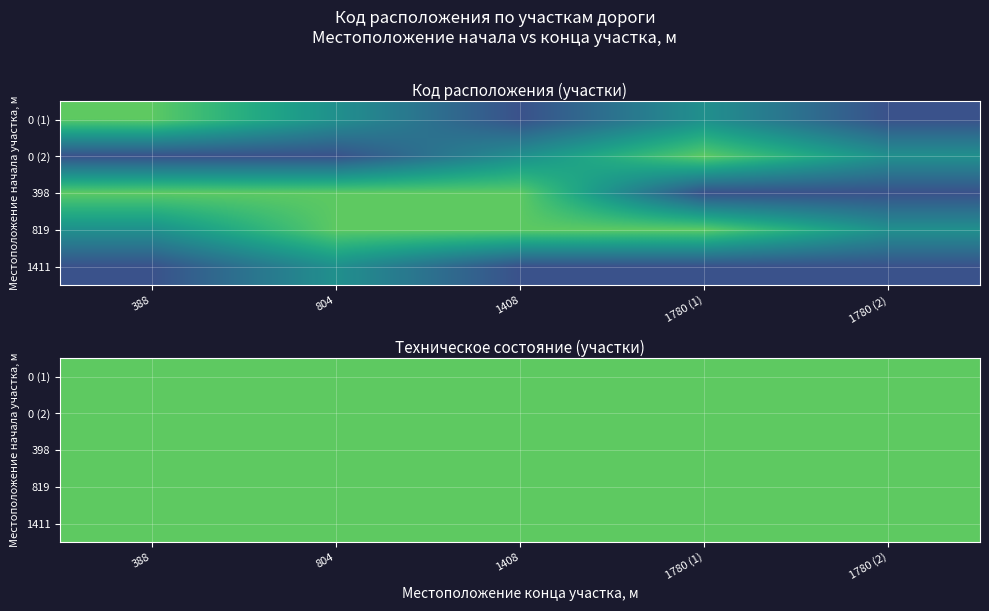

The value of 398 at 0 is 0. True or false?

True